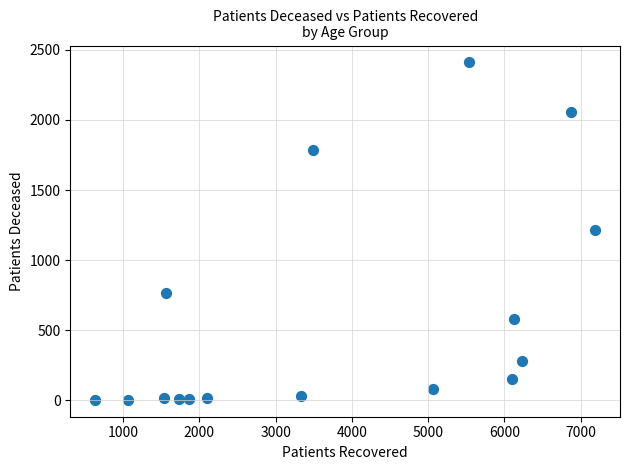

What is the range of Y values (max minus min)?

2409